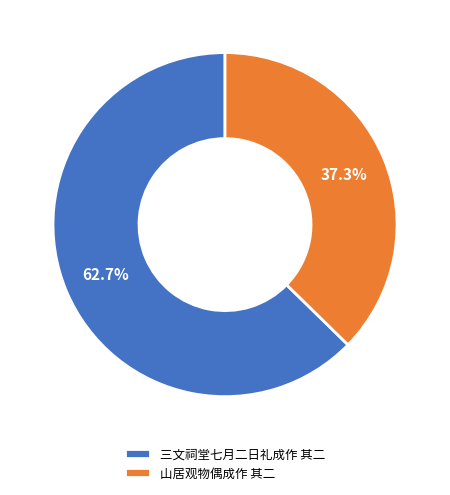

To the nearest percent, what is the difference between the 山居观物偶成作 其二 and 三文祠堂七月二日礼成作 其二 slice percentages?

25%